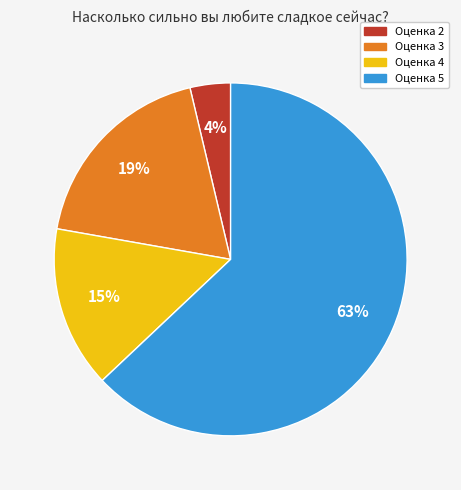

How many slices are in this pie chart?

4